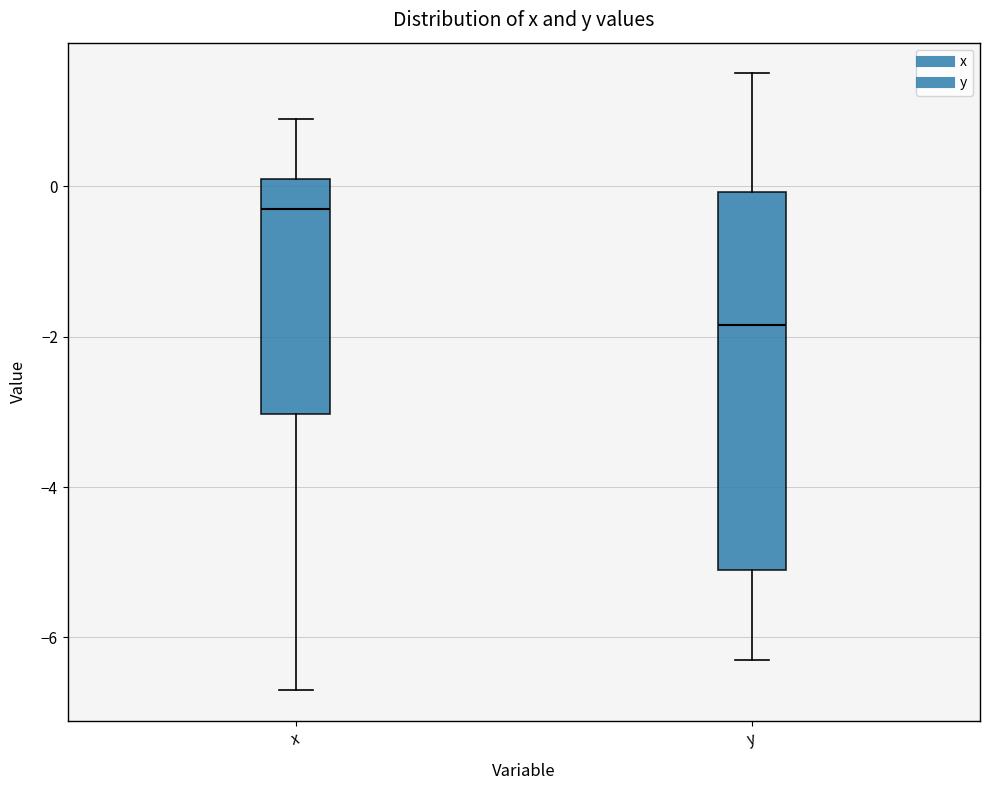

Comparing the boxes themselves (not the whiskers), which one is the tallest?

y